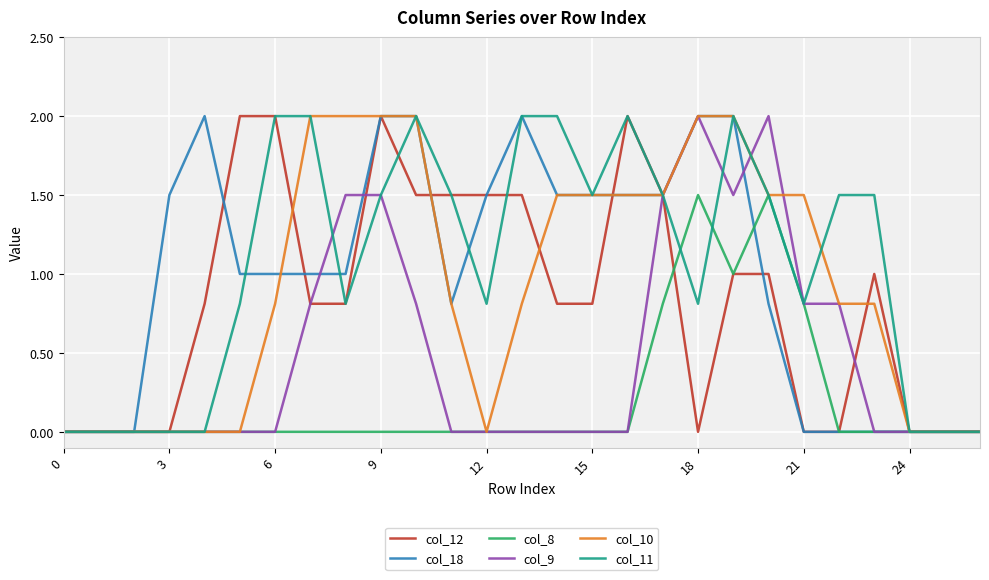

What is the highest value of the col_10 series?

2.0